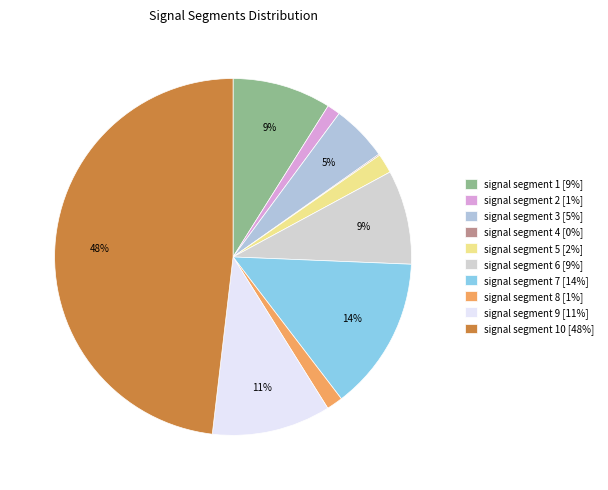

Count the number of slices in the pie.

10